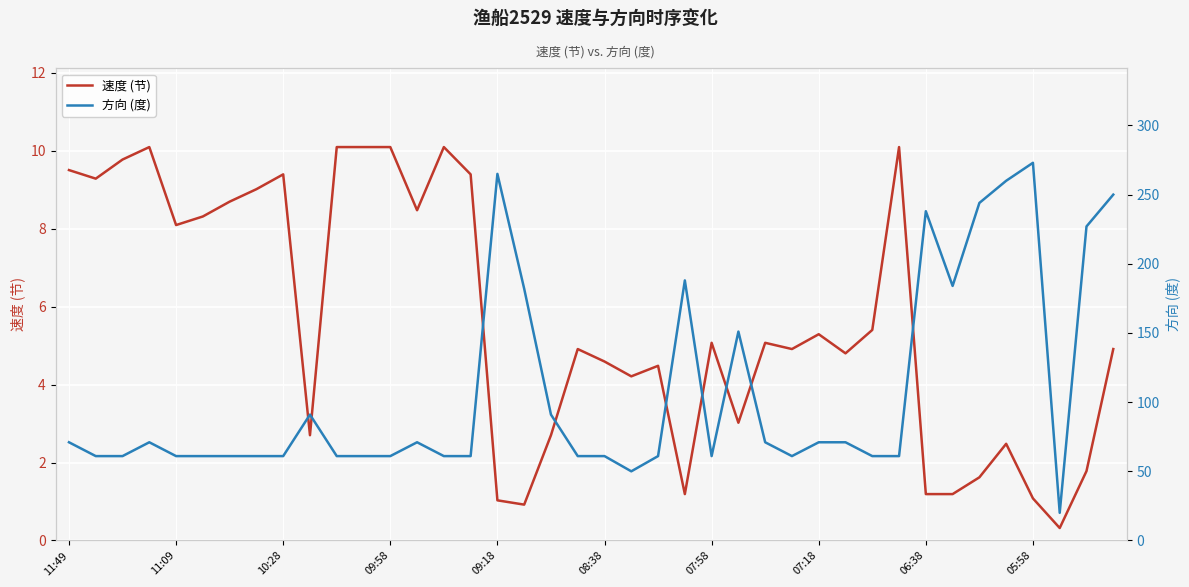

Rank the series at 29 from highest to lowest value.

方向 (度), 速度 (节)